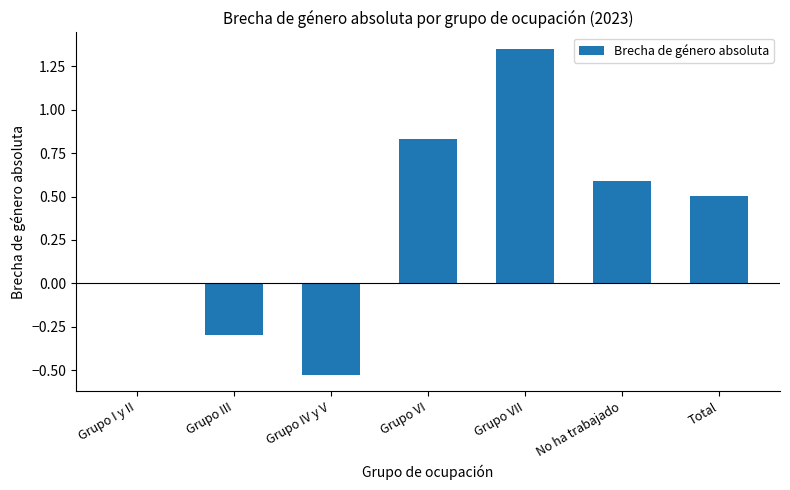

True or false: the data shows 0.4 at Grupo VII.

False